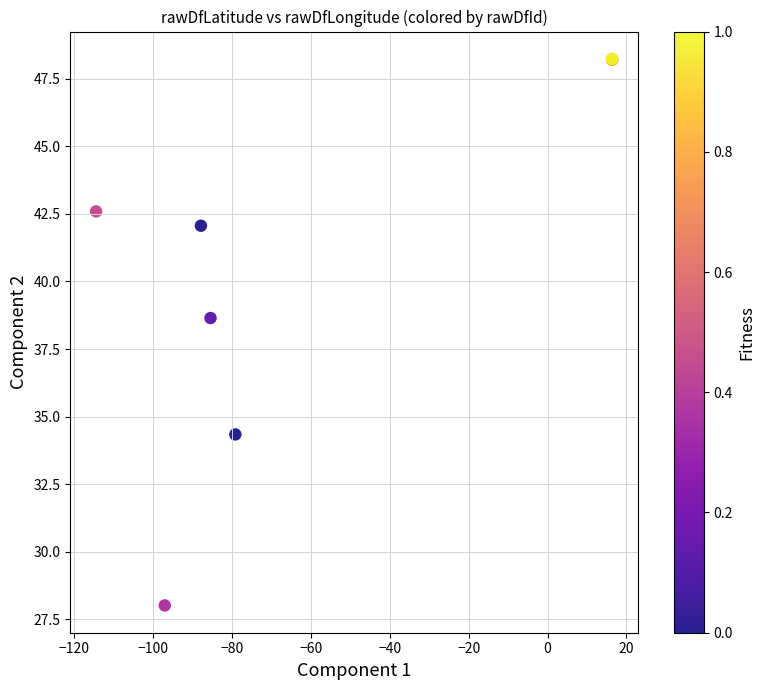

What Y value in the scatter plot is closest to 38?

38.6